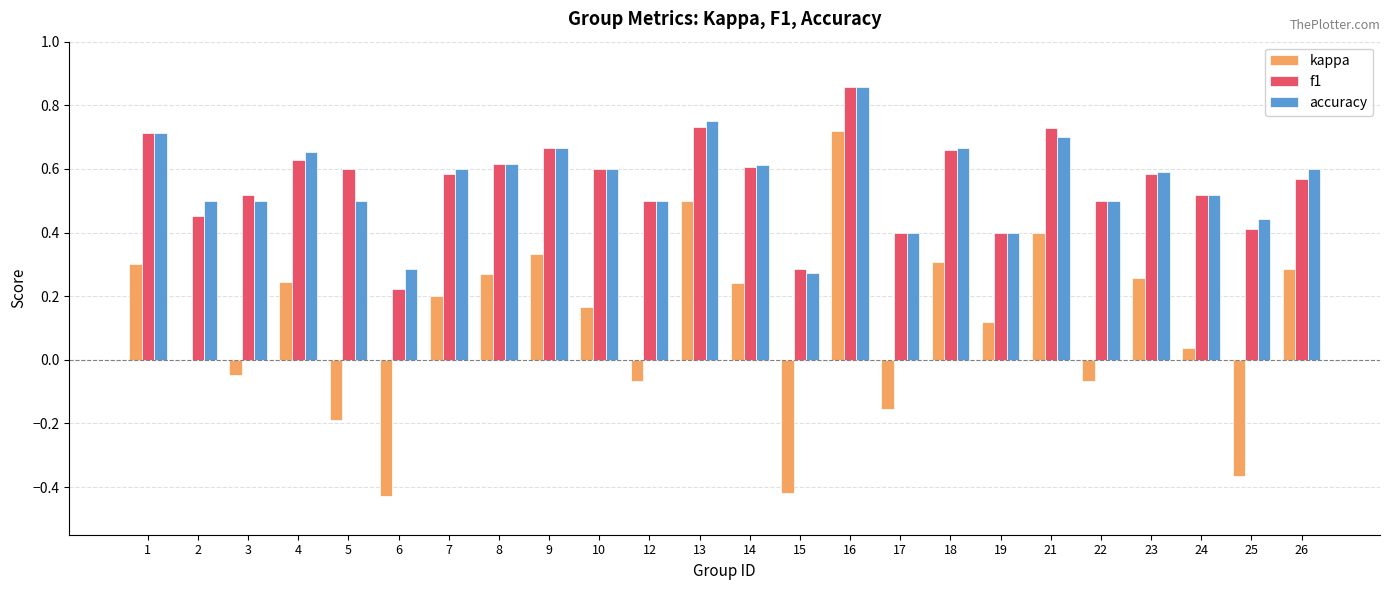

Which category has the highest value across all series?

16